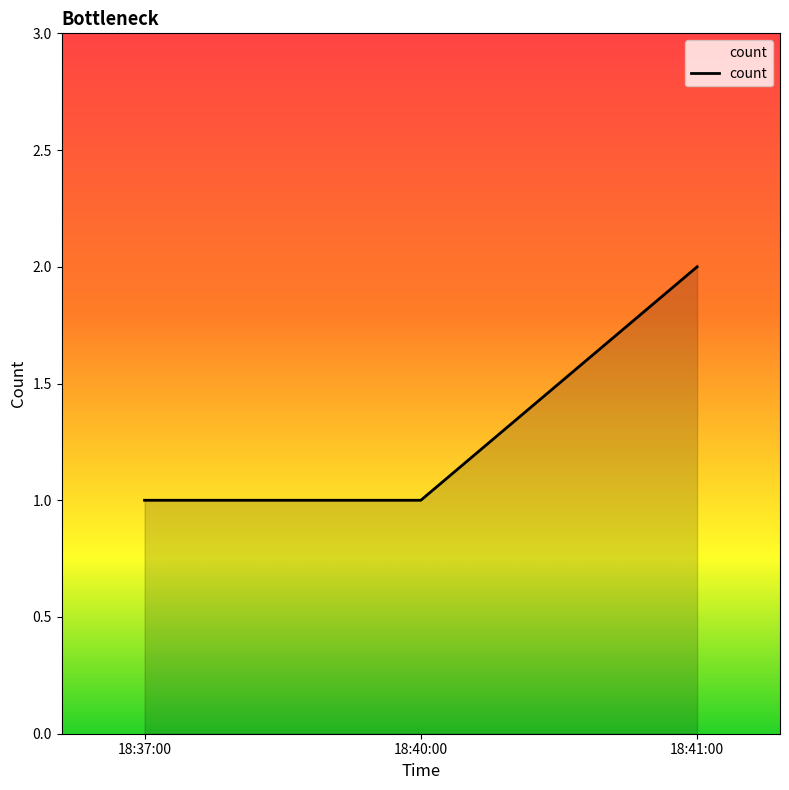

Is it true that the value at 18:40:00 is 1?

True